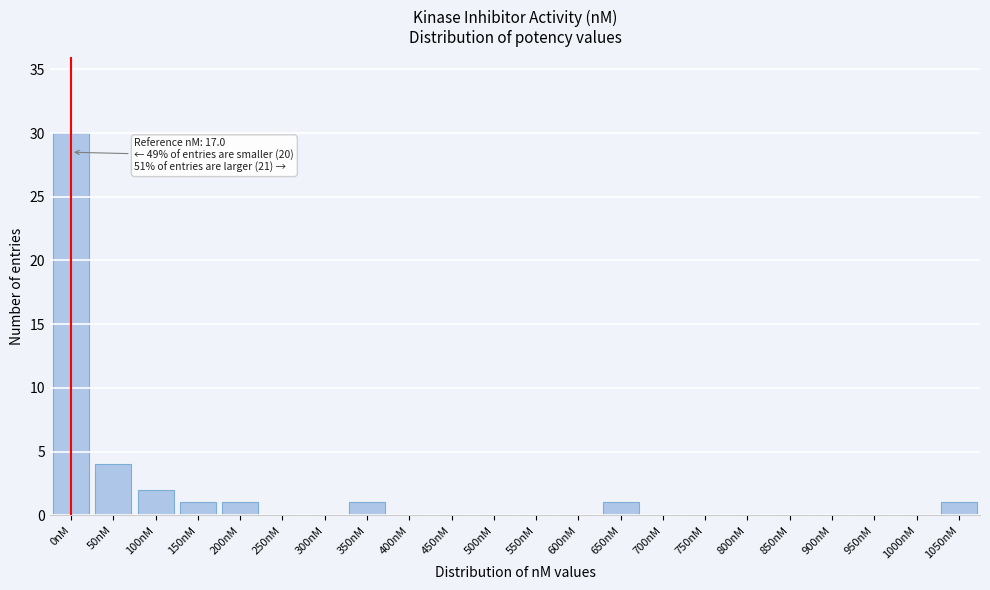

Reading left to right, list all the values displayed in this chart.

0nM=30	50nM=4	100nM=2	150nM=1	200nM=1	250nM=0	300nM=0	350nM=1	400nM=0	450nM=0	500nM=0	550nM=0	600nM=0	650nM=1	700nM=0	750nM=0	800nM=0	850nM=0	900nM=0	950nM=0	1000nM=0	1050nM=1